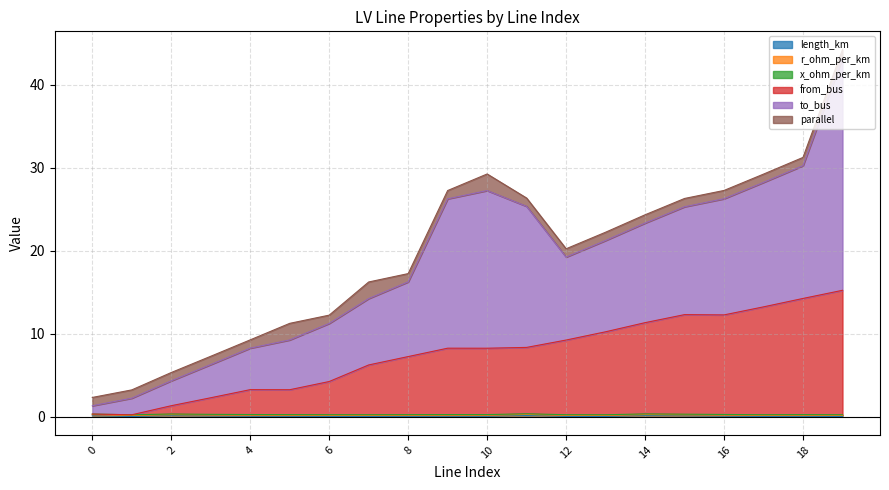

Reading right to left, list all the values displayed in this chart.

length_km: 19=0.0	18=0.0	17=0.0	16=0.0	15=0.1	14=0.1	13=0.0	12=0.0	11=0.1	10=0.0	9=0.0	8=0.0	7=0.0	6=0.0	5=0.0	4=0.0	3=0.1	2=0.1	1=0.0	0=0.1
r_ohm_per_km: 19=0.1	18=0.1	17=0.1	16=0.1	15=0.1	14=0.1	13=0.1	12=0.1	11=0.1	10=0.1	9=0.1	8=0.1	7=0.1	6=0.1	5=0.1	4=0.1	3=0.1	2=0.1	1=0.1	0=0.1
x_ohm_per_km: 19=0.1	18=0.1	17=0.1	16=0.1	15=0.1	14=0.1	13=0.1	12=0.1	11=0.1	10=0.1	9=0.1	8=0.1	7=0.1	6=0.1	5=0.1	4=0.1	3=0.1	2=0.1	1=0.1	0=0.1
from_bus: 19=15.0	18=14.0	17=13.0	16=12.0	15=12.0	14=11.0	13=10.0	12=9.0	11=8.0	10=8.0	9=8.0	8=7.0	7=6.0	6=4.0	5=3.0	4=3.0	3=2.0	2=1.0	1=0.0	0=0.0
to_bus: 19=28.0	18=16.0	17=15.0	16=14.0	15=13.0	14=12.0	13=11.0	12=10.0	11=17.0	10=19.0	9=18.0	8=9.0	7=8.0	6=7.0	5=6.0	4=5.0	3=4.0	2=3.0	1=2.0	0=1.0
parallel: 19=1.0	18=1.0	17=1.0	16=1.0	15=1.0	14=1.0	13=1.0	12=1.0	11=1.0	10=2.0	9=1.0	8=1.0	7=2.0	6=1.0	5=2.0	4=1.0	3=1.0	2=1.0	1=1.0	0=1.0